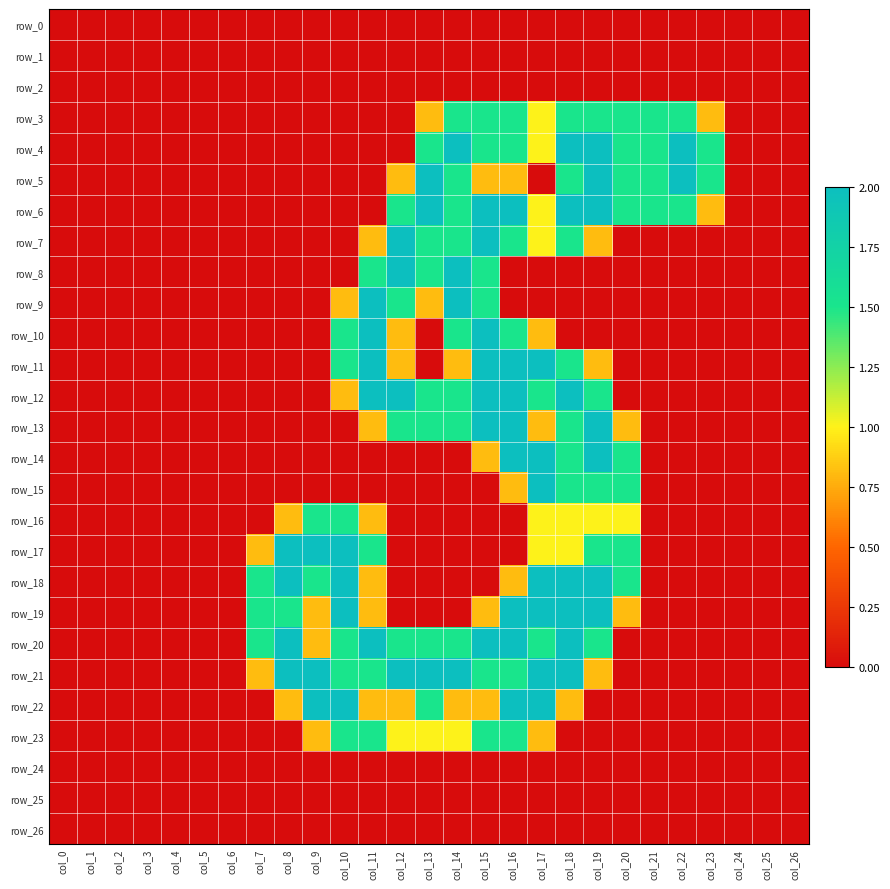

Is the value of row_26 at col_10 greater than the value of row_24 at col_12?

No